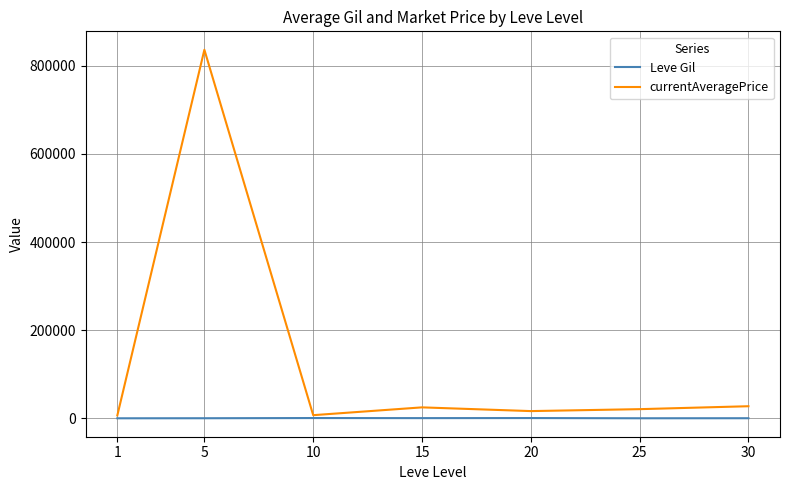

True or false: currentAveragePrice has a value of 27607.6 at 30.

True